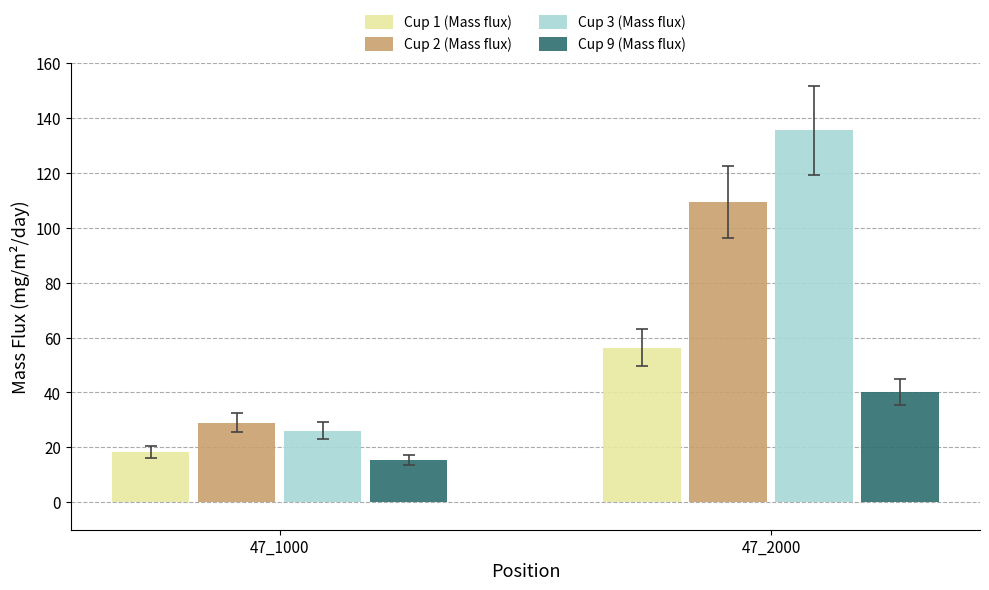

What are all the series names shown in the legend?

Cup 1 (Mass flux), Cup 2 (Mass flux), Cup 3 (Mass flux), Cup 9 (Mass flux)